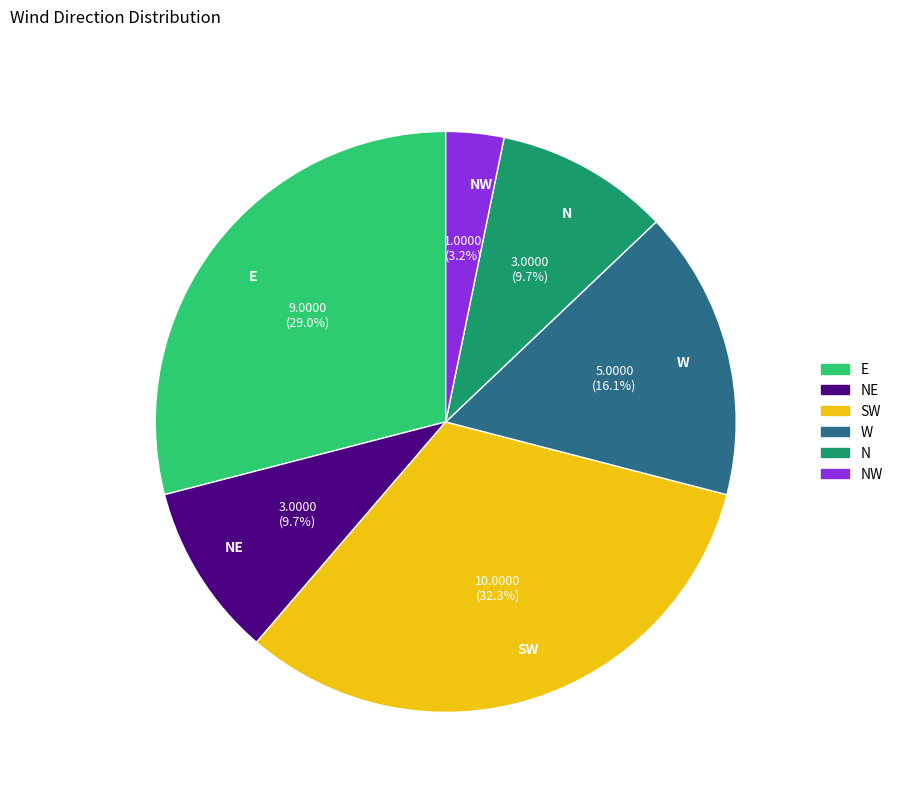

Between SW and NE, which is larger?

SW